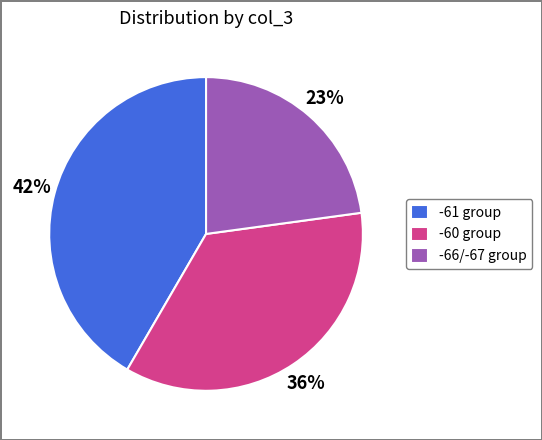

Is it true that -66/-67 group is 37% of the pie?

False